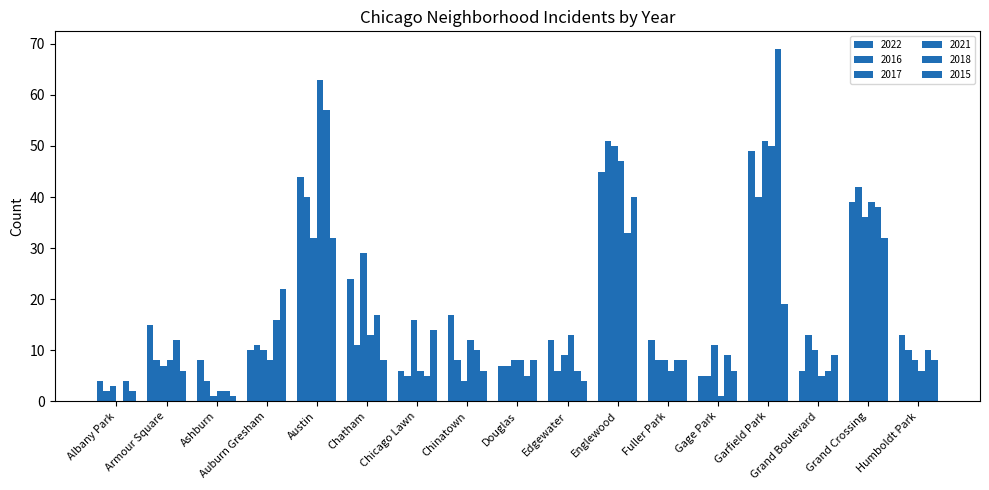

How many categories are shown in the chart?

17